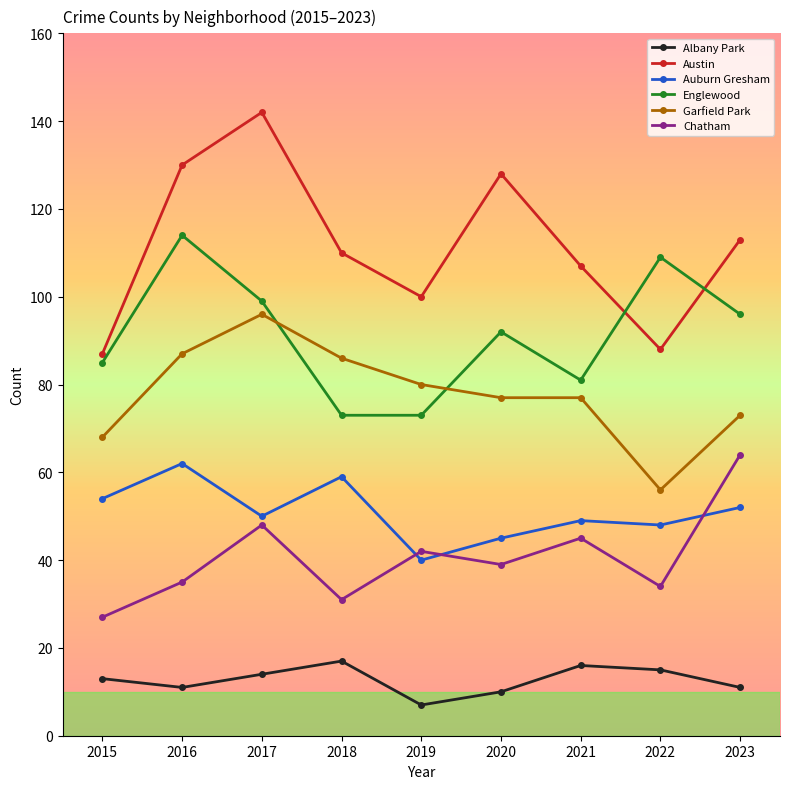

True or false: Garfield Park and Austin intersect in this chart.

False